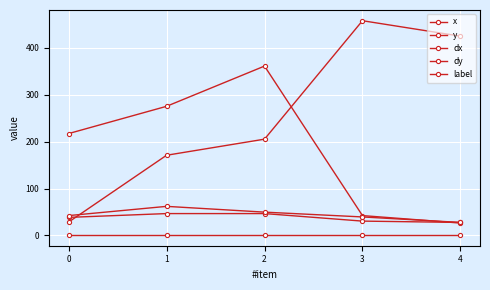

True or false: dx and label intersect in this chart.

False